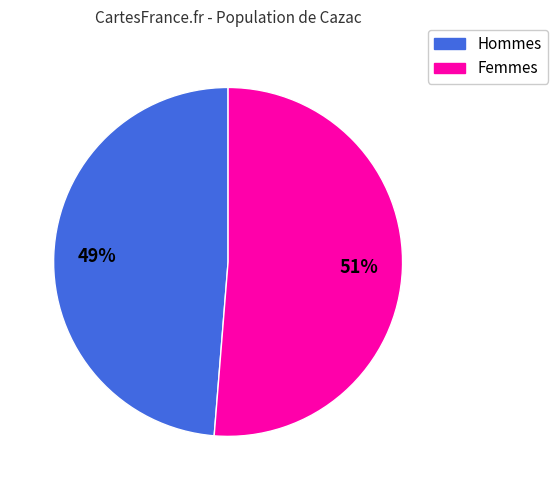

How many segments does this pie chart have?

2